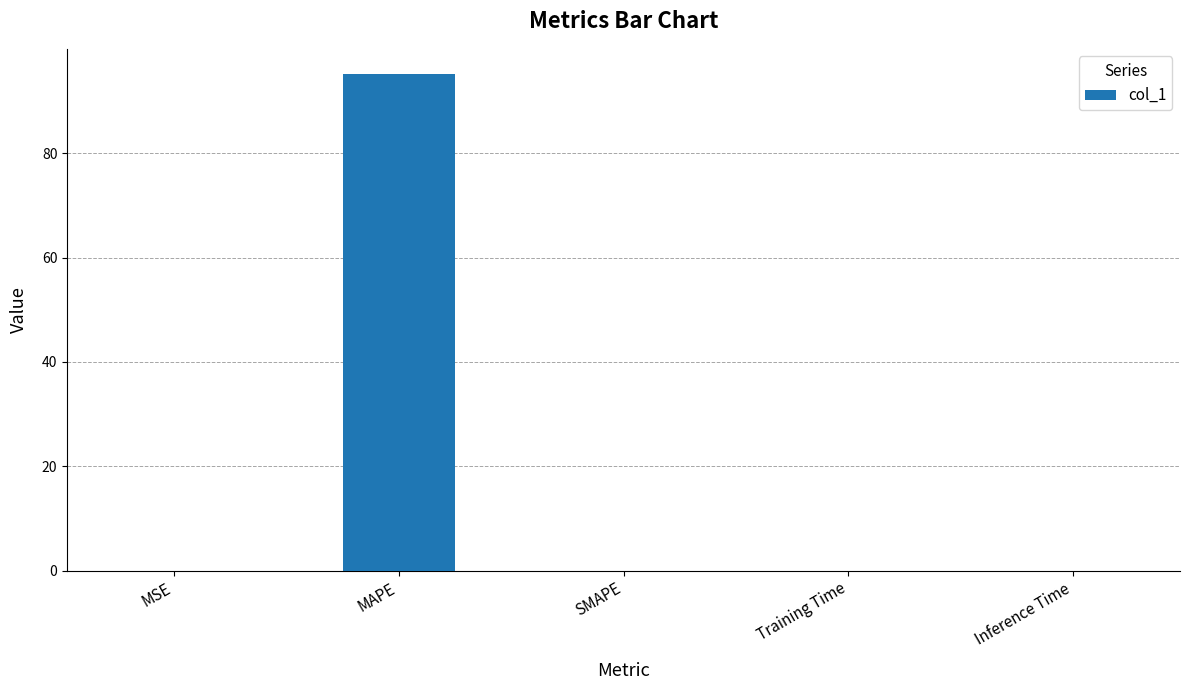

What is the sum of the values at MAPE and SMAPE?

95.2